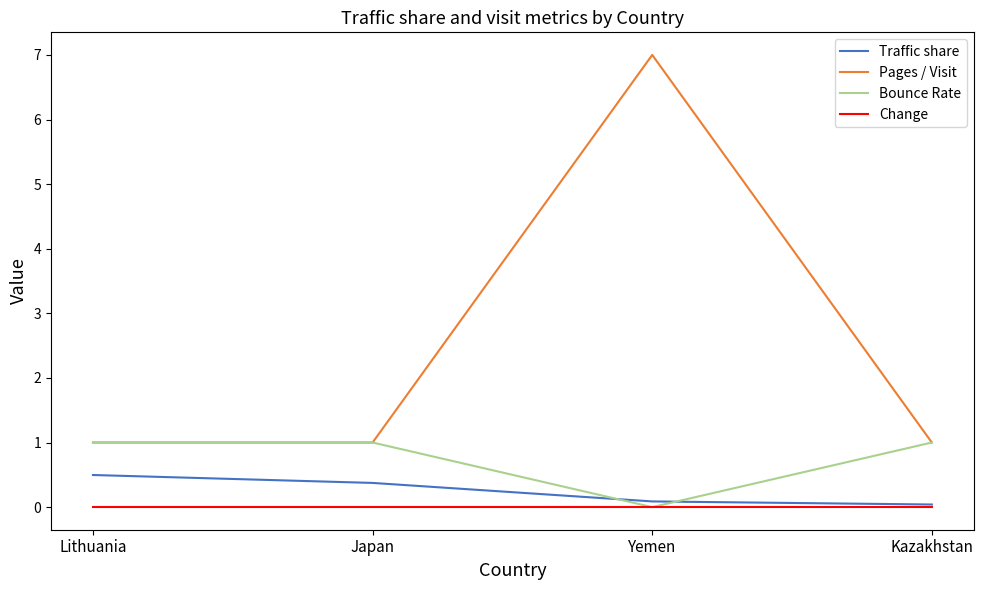

How many intersections are there between Bounce Rate and Traffic share?

2